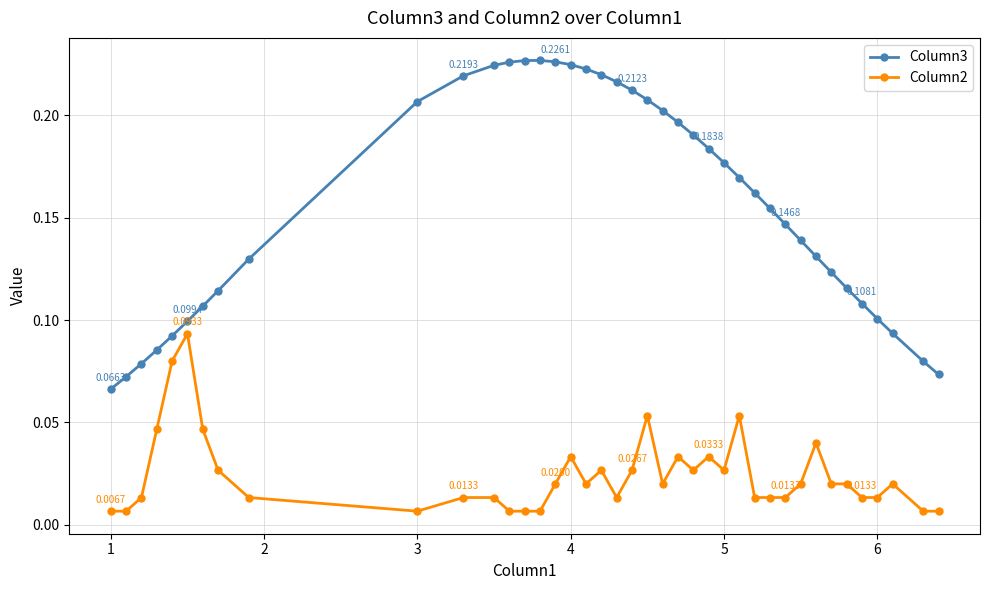

True or false: Column2 and Column3 intersect in this chart.

False